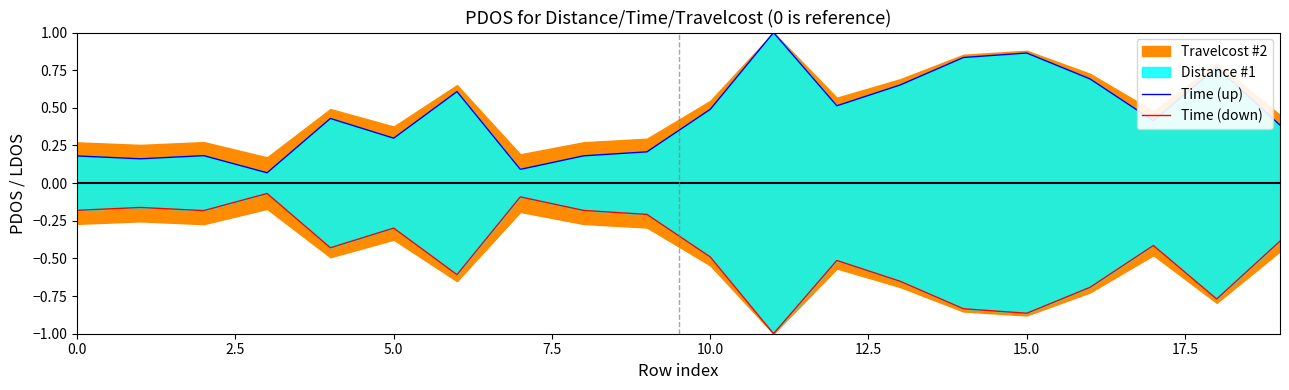

Between 14 and 17, which series saw the biggest shift?

Time (up)